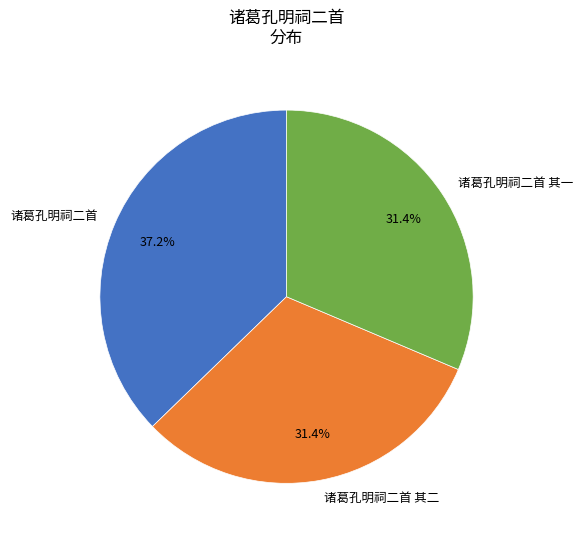

How many slices are in this pie chart?

3